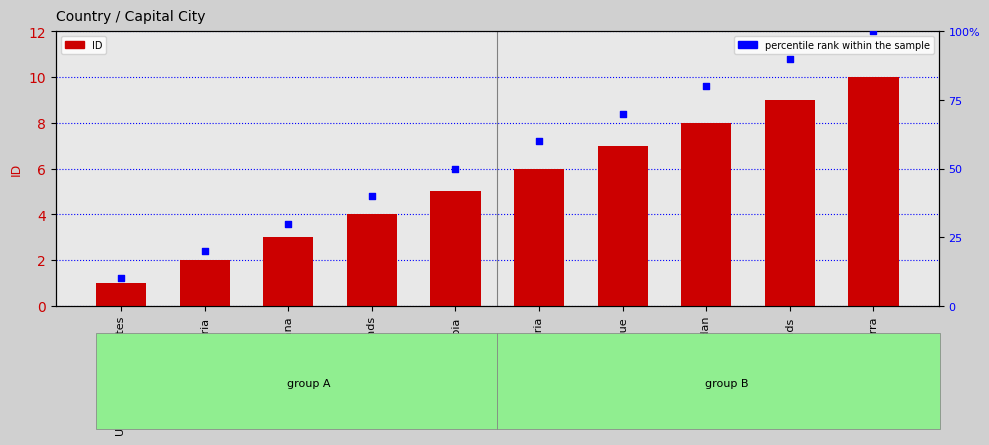

Which series has the widest spread of Y values?

percentile rank within the sample